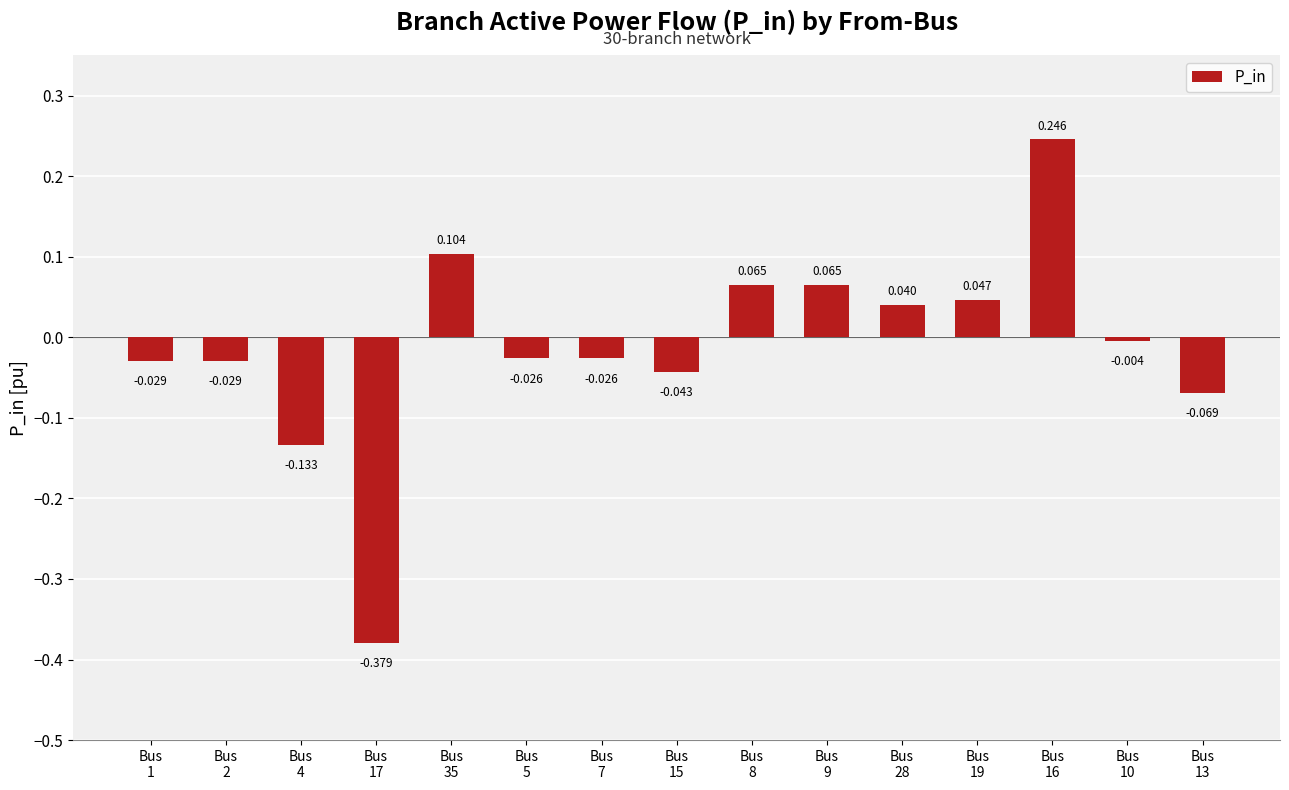

The chart shows a value of -0.0 at Bus
1. True or false?

True